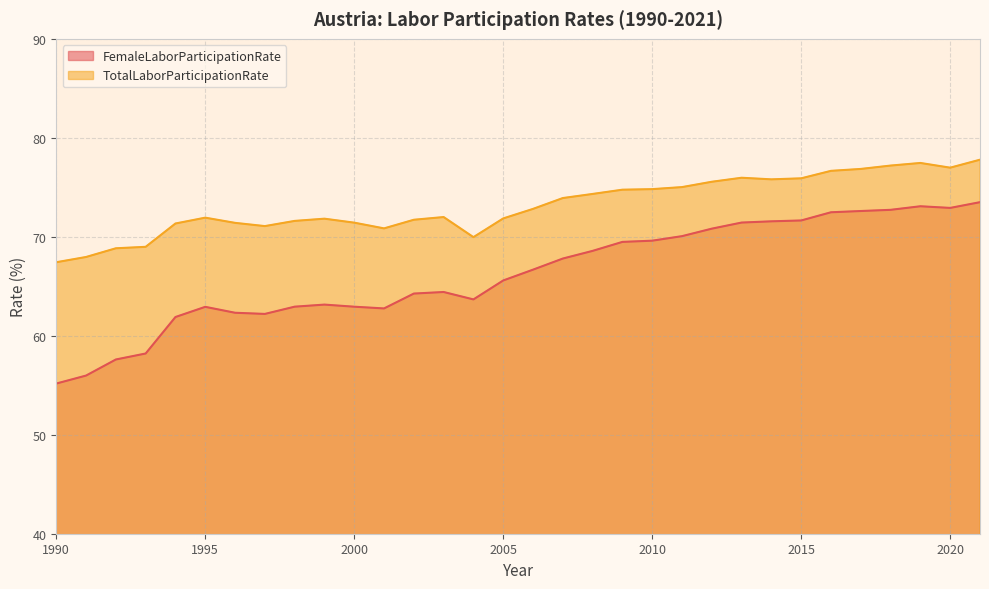

What is the difference between the maximum and minimum values in the FemaleLaborParticipationRate series?

18.3